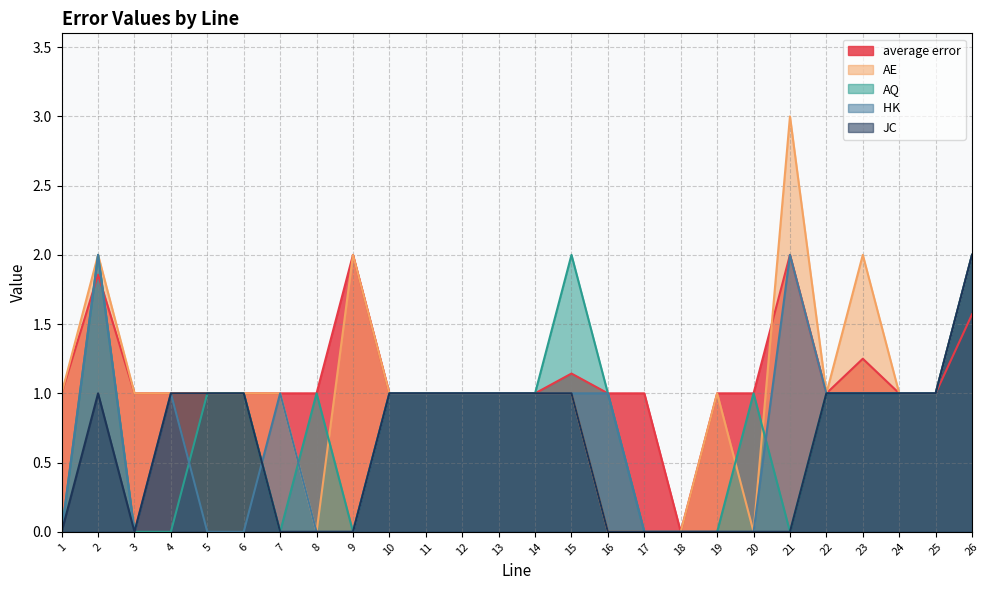

What is the value of the JC point at the 23rd from the left?

1.0